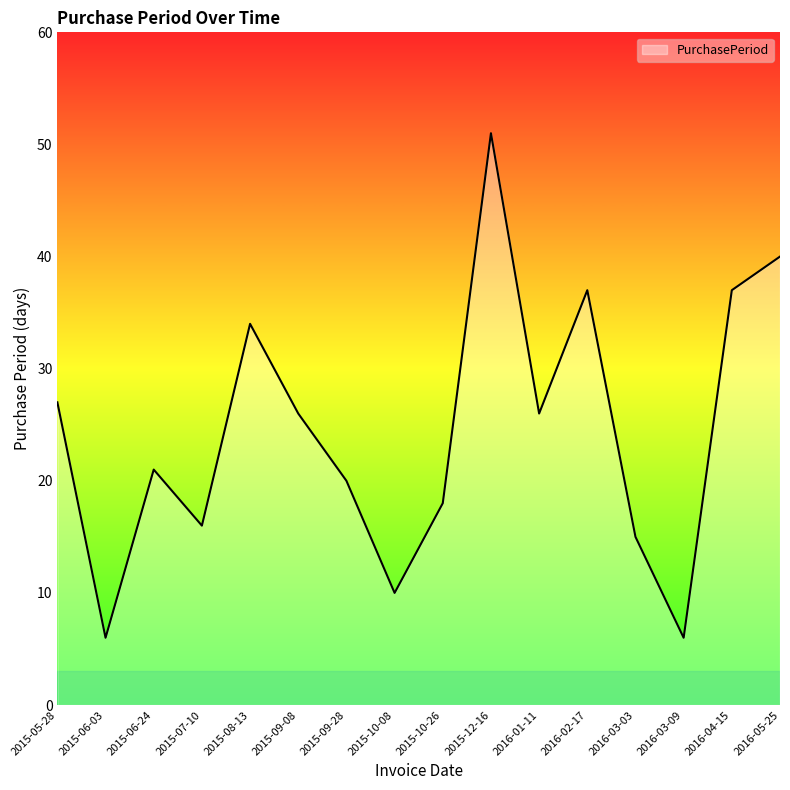

What is the maximum value shown in the chart?

51